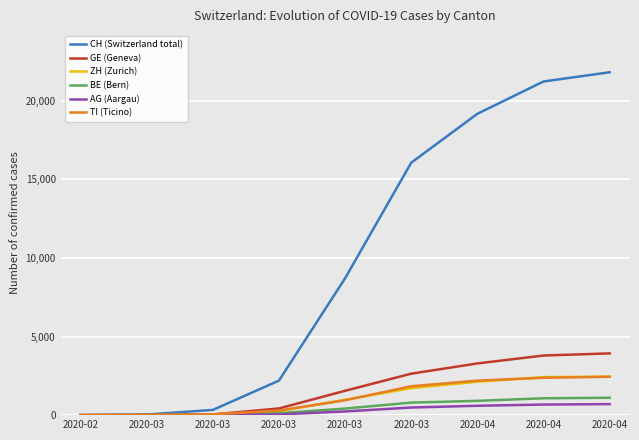

True or false: AG (Aargau) and ZH (Zurich) intersect in this chart.

False